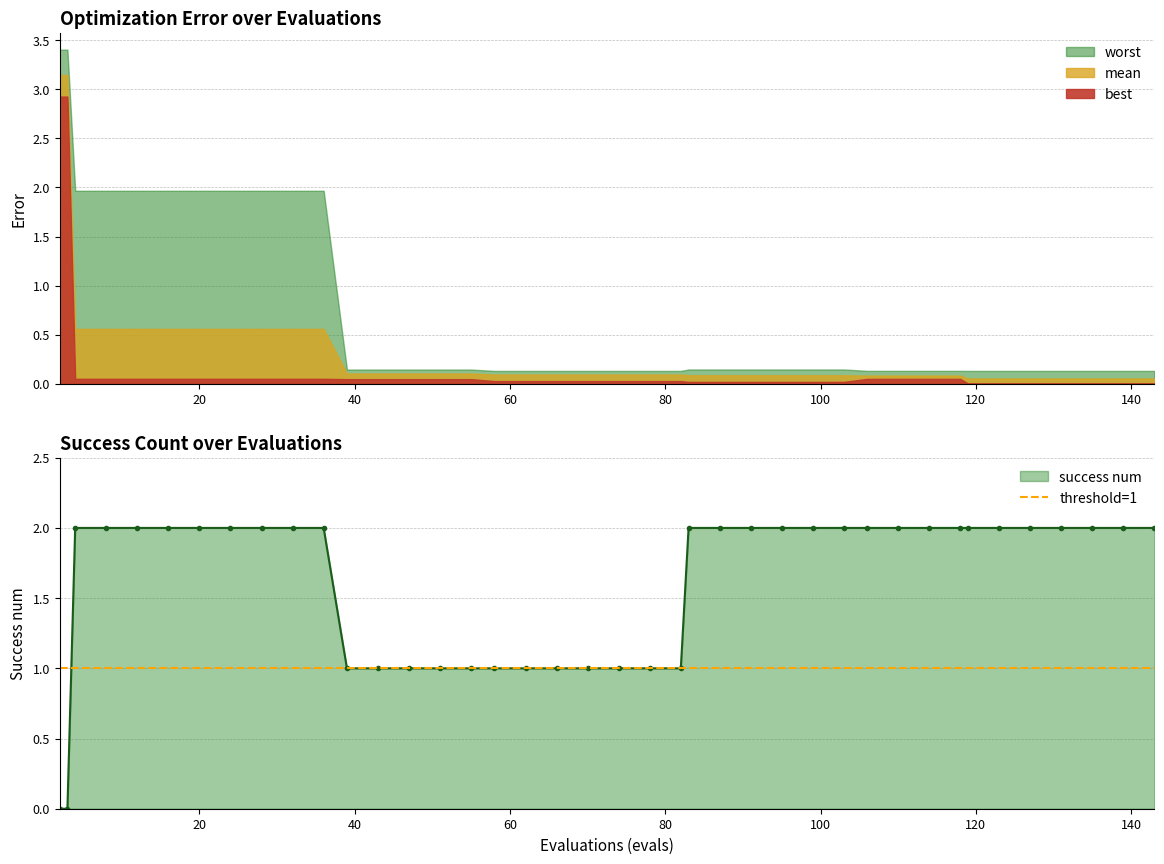

Does the chart have visible grid lines?

Yes